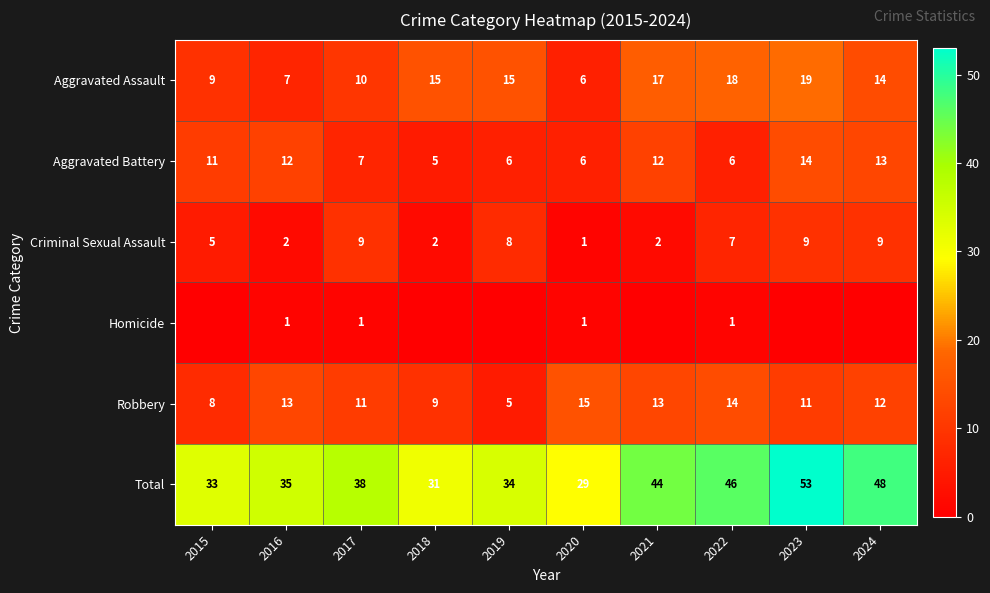

At which category is the sum across all series the highest?

2023